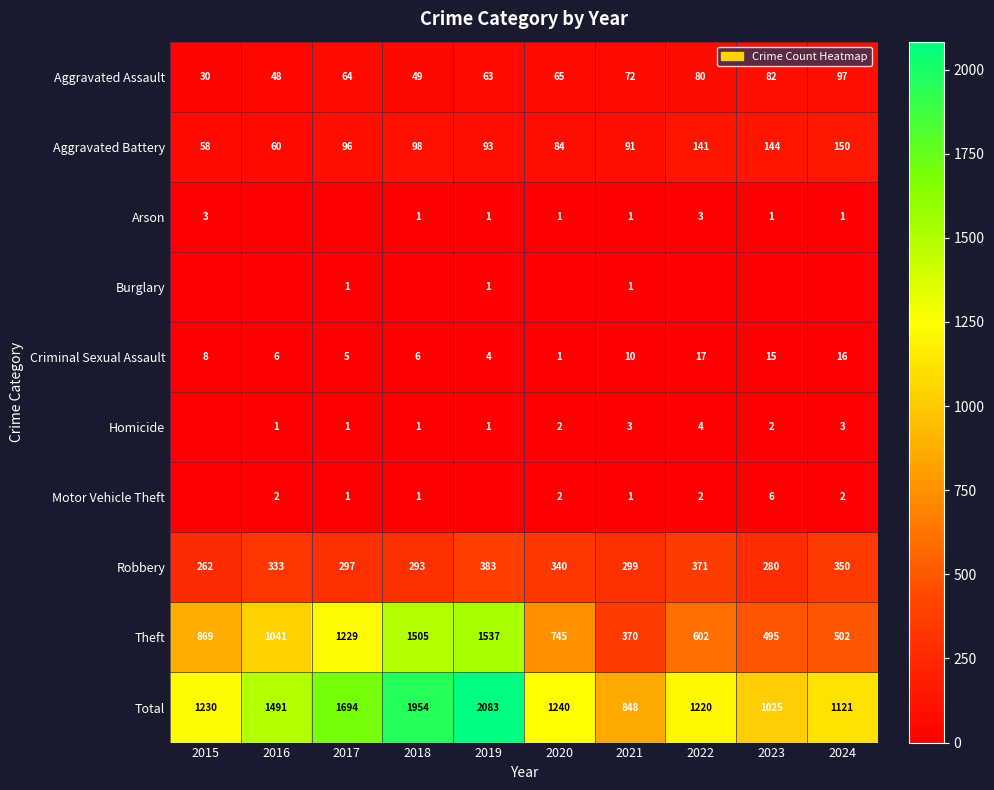

At which label does Robbery reach its peak?

2019